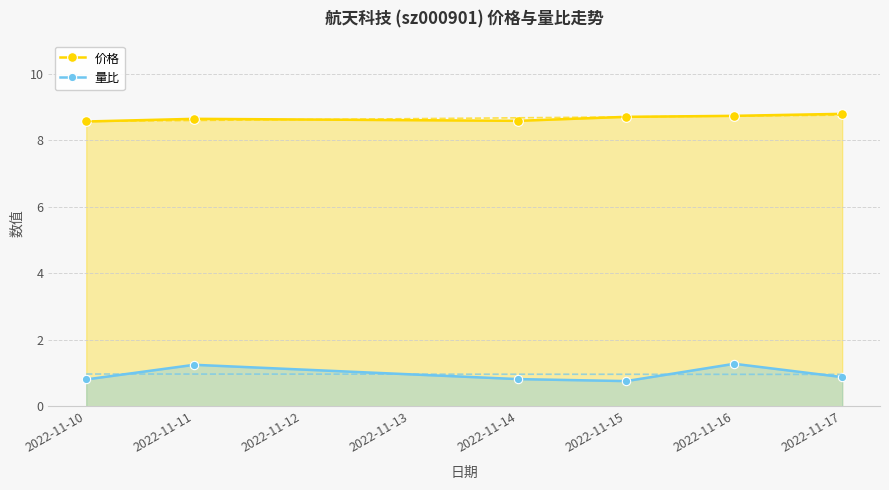

Reading right to left, what are all the values shown in this chart?

价格: 8.8	8.7	8.7	8.6	8.6	8.6
量比: 0.9	1.3	0.8	0.8	1.2	0.8